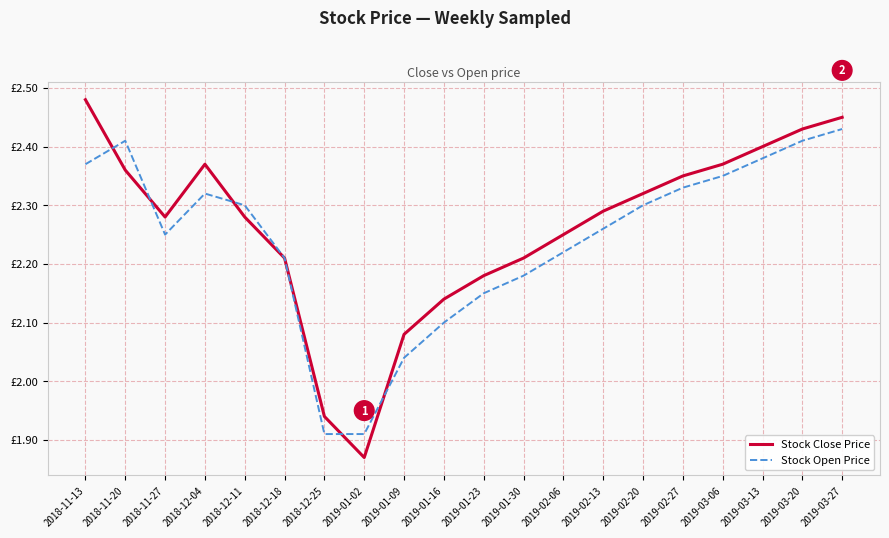

Which series has the largest total across all categories?

Stock Close Price